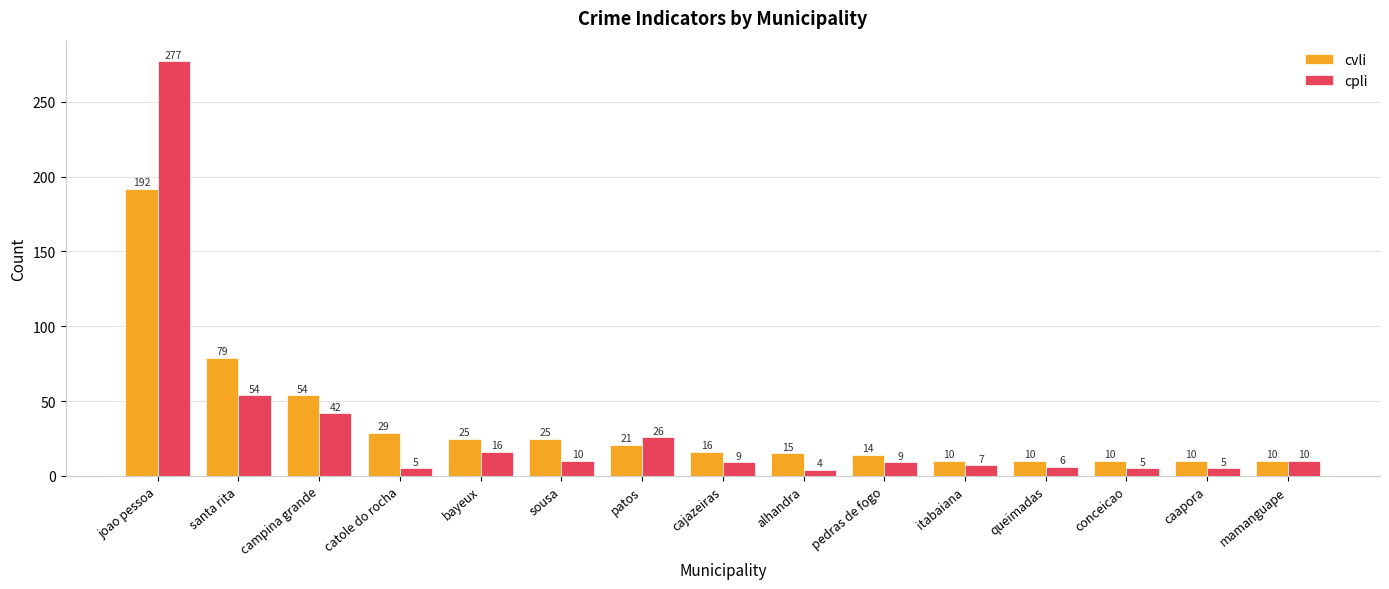

How many data points in cpli are less than 9?

6